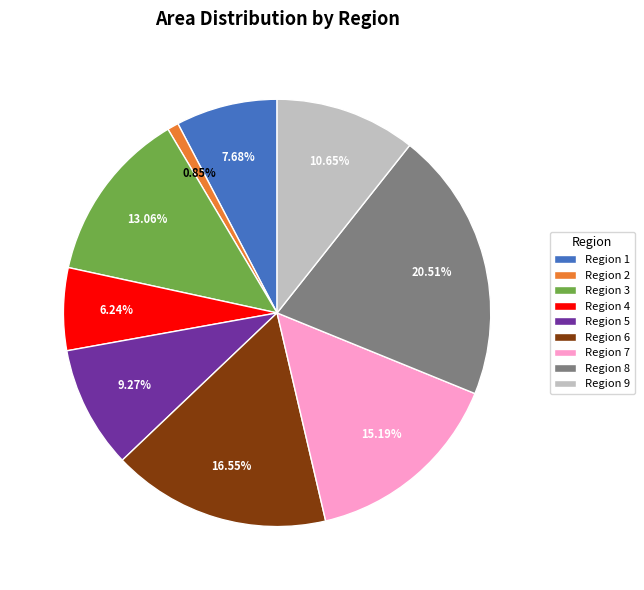

Is Region 3 the majority of the pie?

No